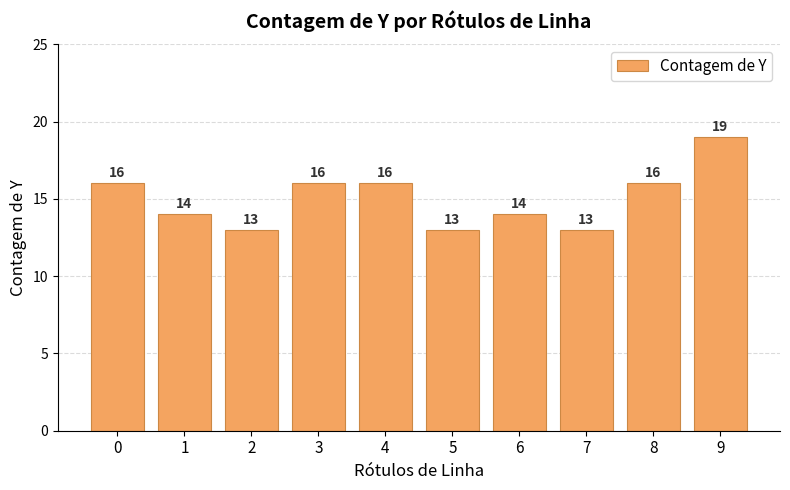

True or false: the data shows 21 at 4.

False